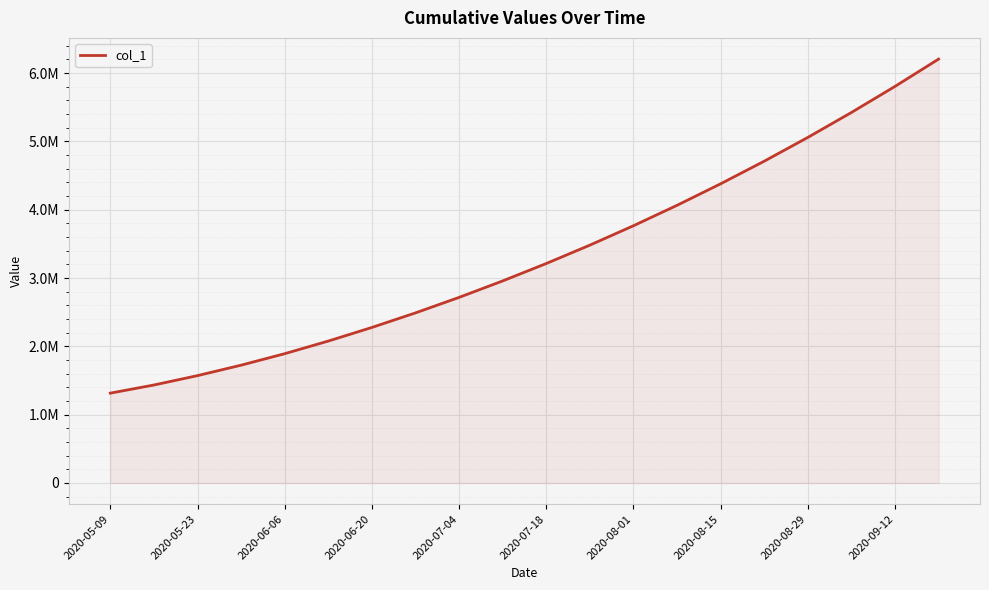

True or false: the data has more than 0 interior local peaks.

False